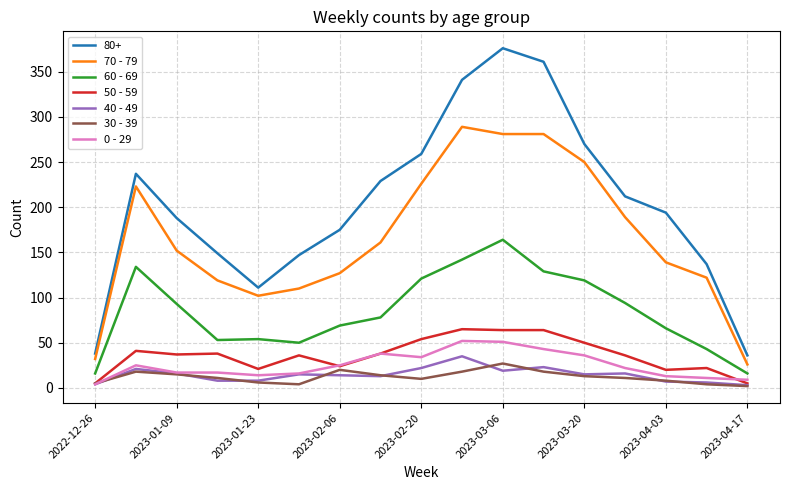

Which series has the largest range (max minus min)?

80+